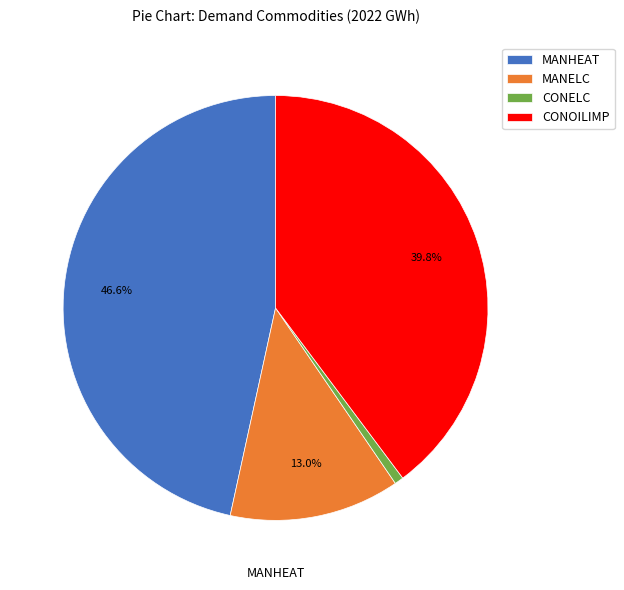

What percentage is the CONELC slice, to the nearest percent?

1%